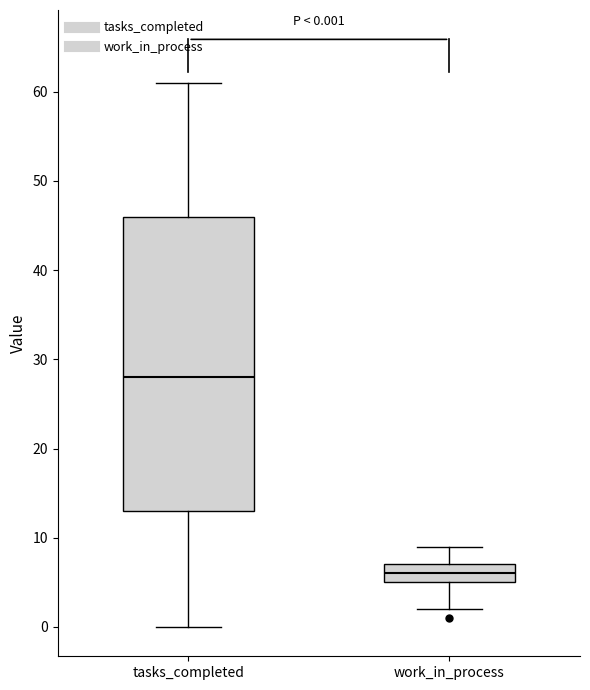

Which box is the tallest, from its lower edge to its upper edge?

tasks_completed